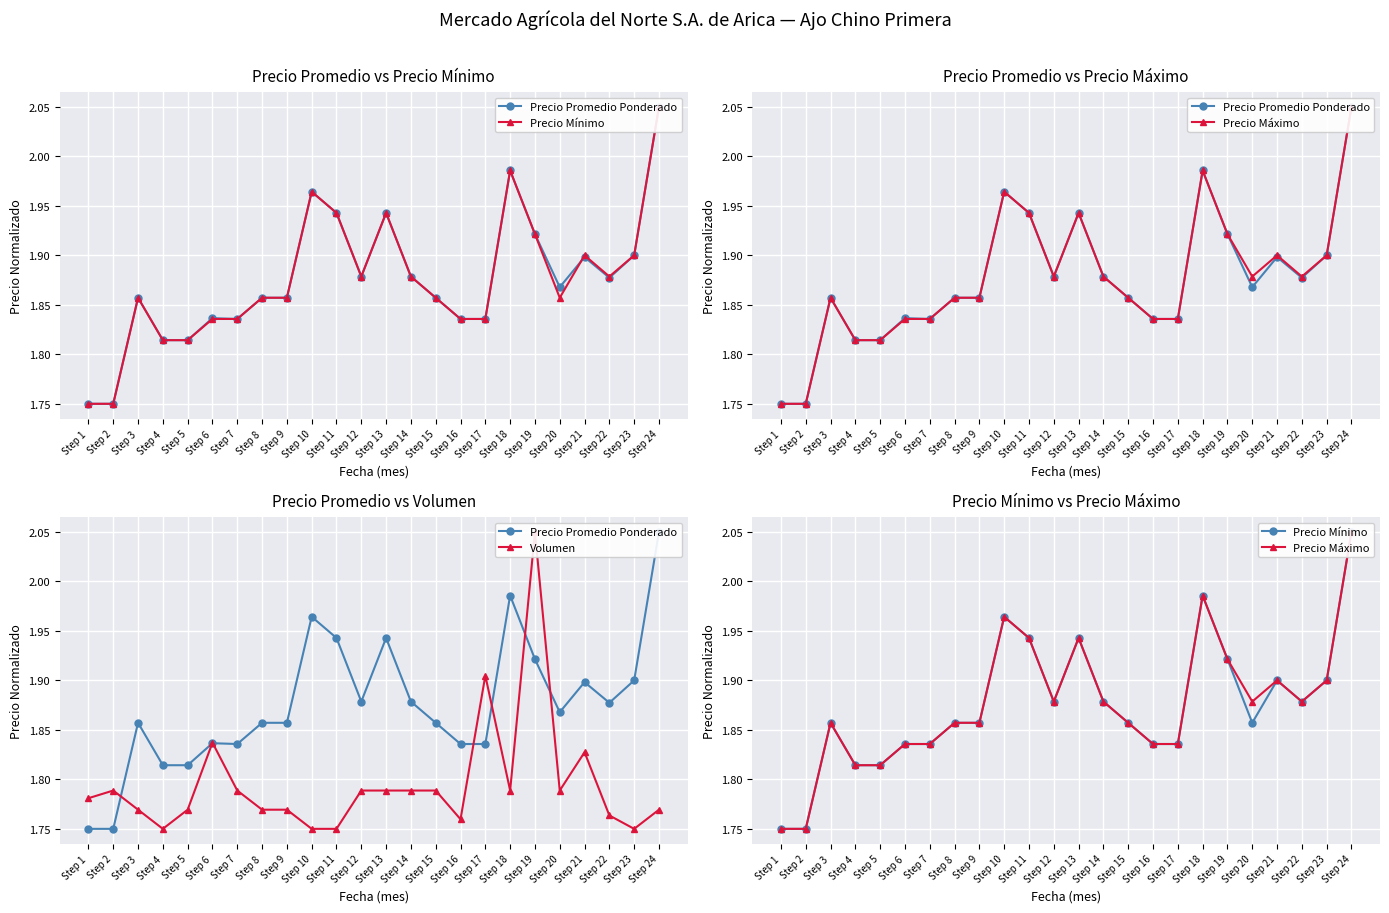

What is the difference between the maximum and minimum values in the Precio Promedio Ponderado series?

0.3